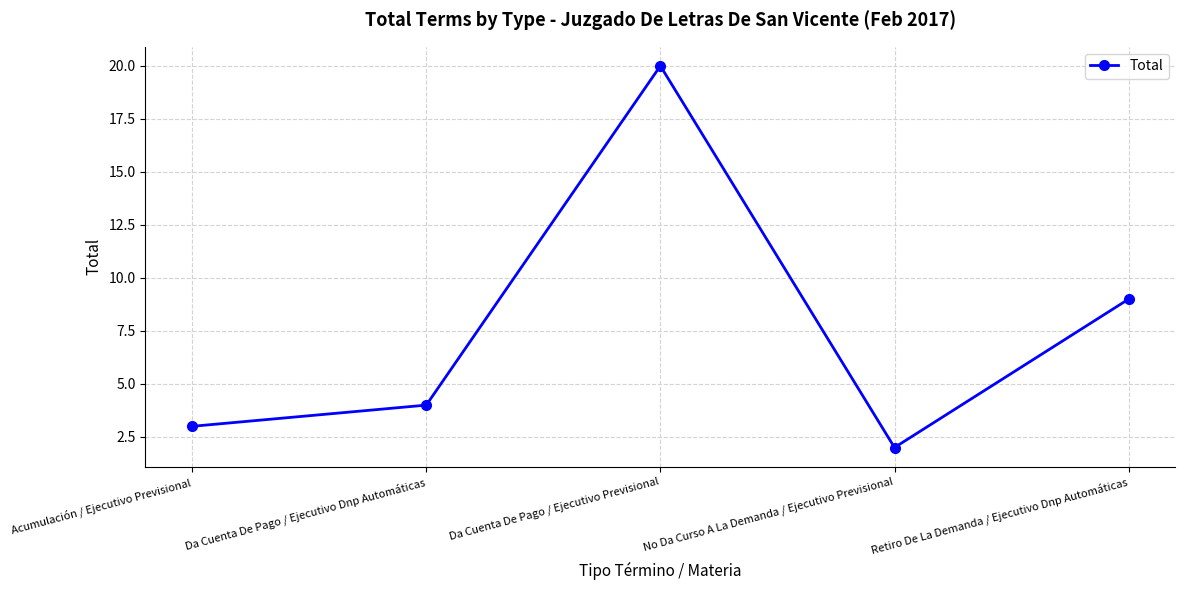

At which category does the chart reach its minimum across all series?

No Da Curso A La Demanda / Ejecutivo Previsional